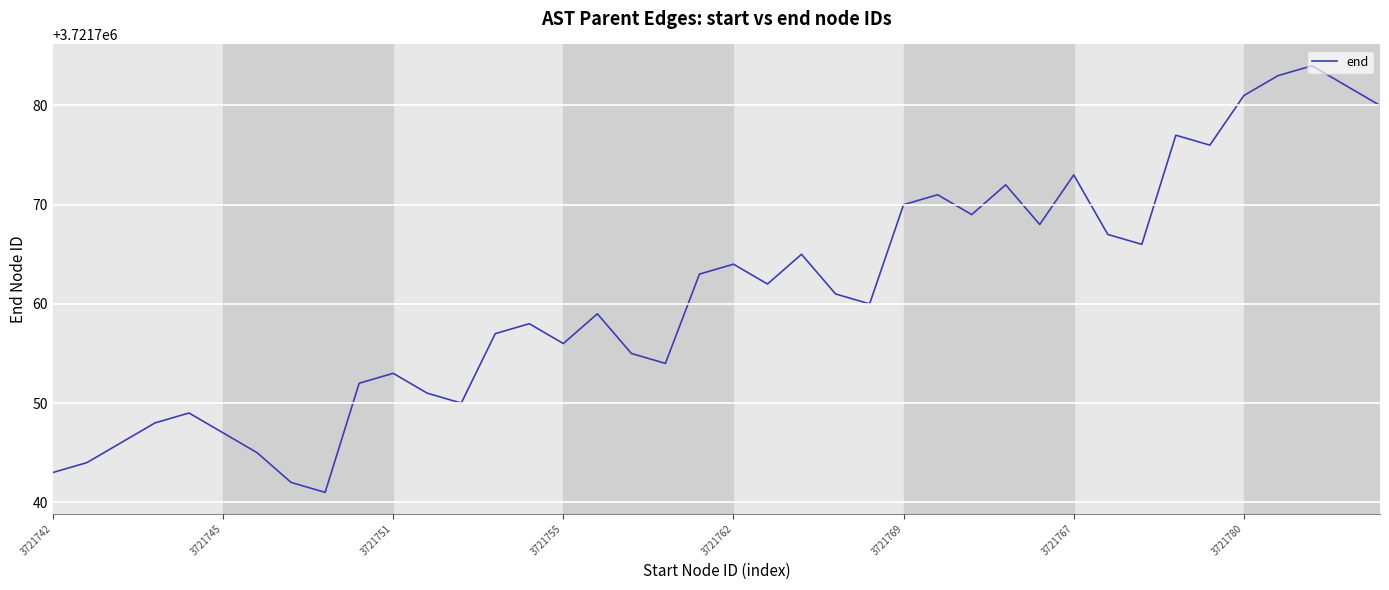

True or false: there are more than 1 points higher than both neighbors.

True